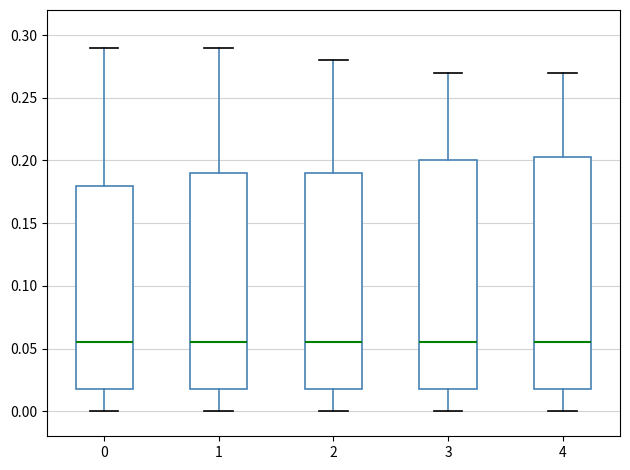

Where does the median line of the box at x = 4 sit on the y-axis? The values are not printed on the chart, so give them approximately, as read against the axis.

0.055